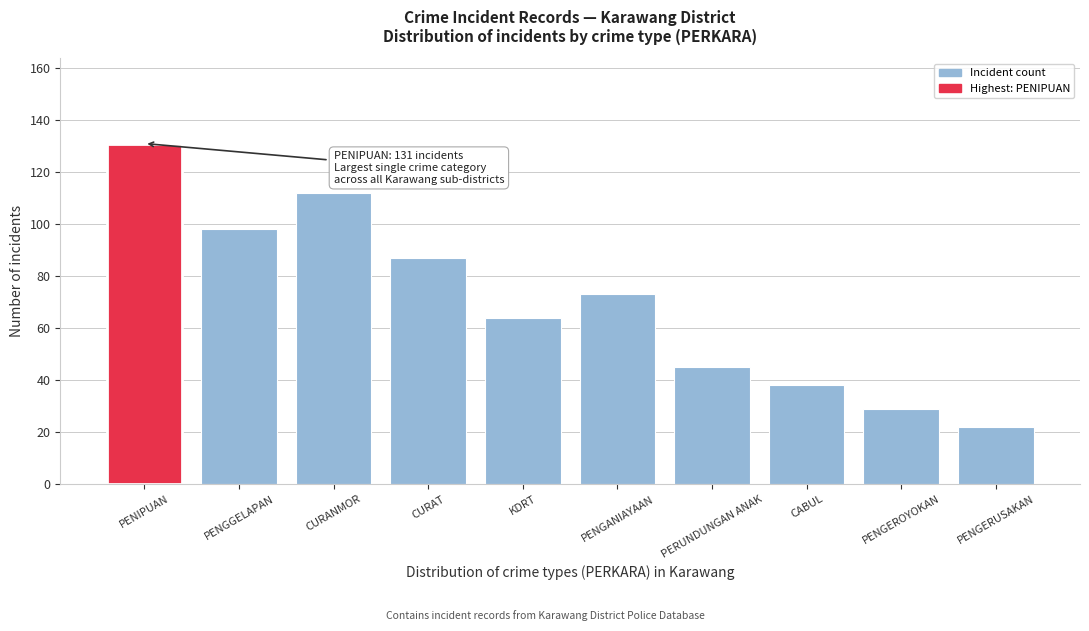

Reading left to right, transcribe all the data shown in this chart.

PENIPUAN=131	PENGGELAPAN=98	CURANMOR=112	CURAT=87	KDRT=64	PENGANIAYAAN=73	PERUNDUNGAN ANAK=45	CABUL=38	PENGEROYOKAN=29	PENGERUSAKAN=22